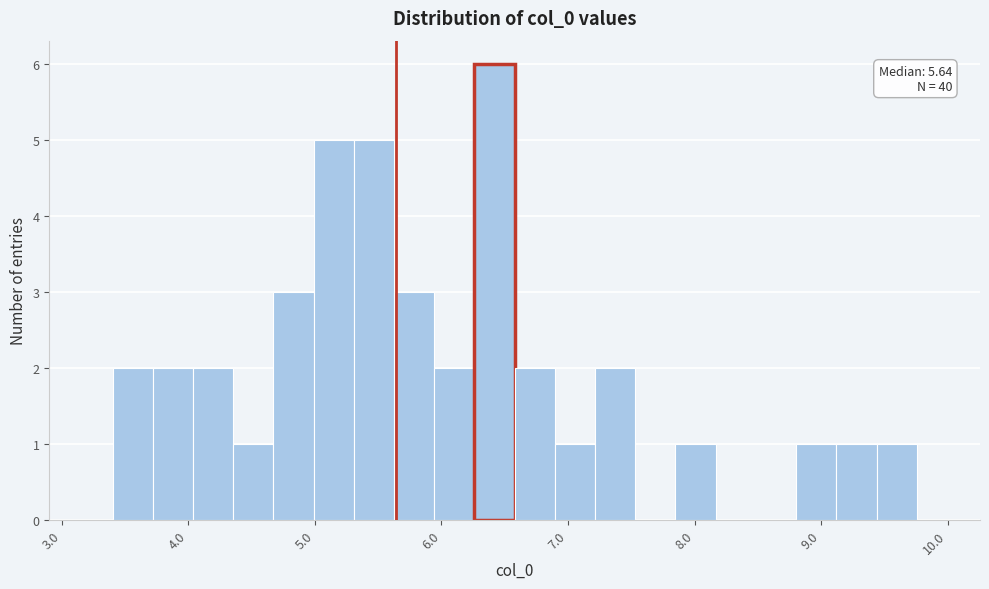

Around what value on the x-axis is the tallest bar? Give the approximate position of its centre, as read against the axis.

6.4